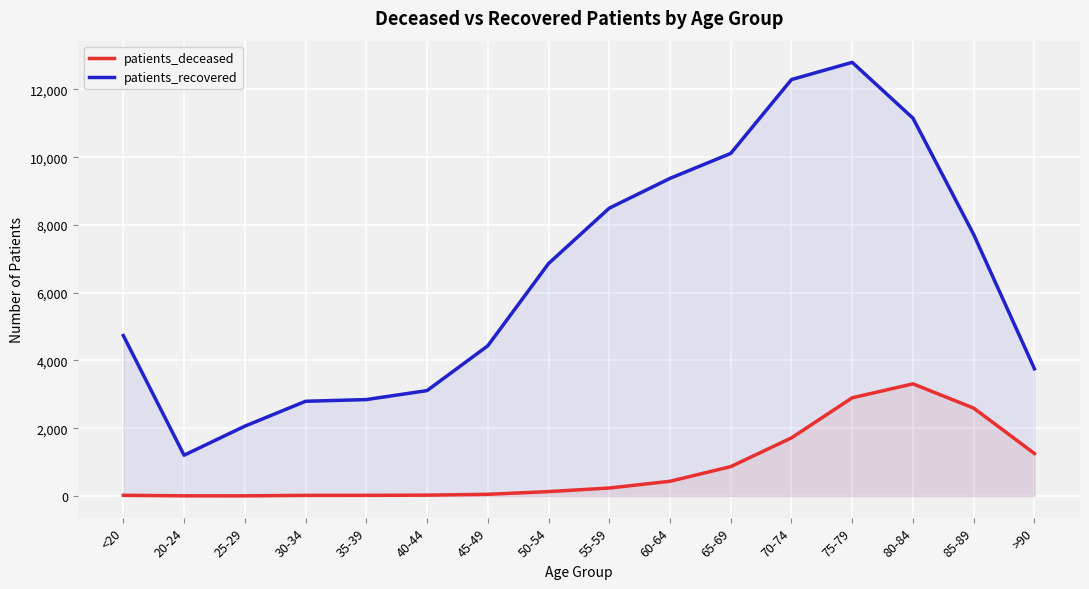

What is the difference between the second highest and minimum values in the patients_recovered series?

11089